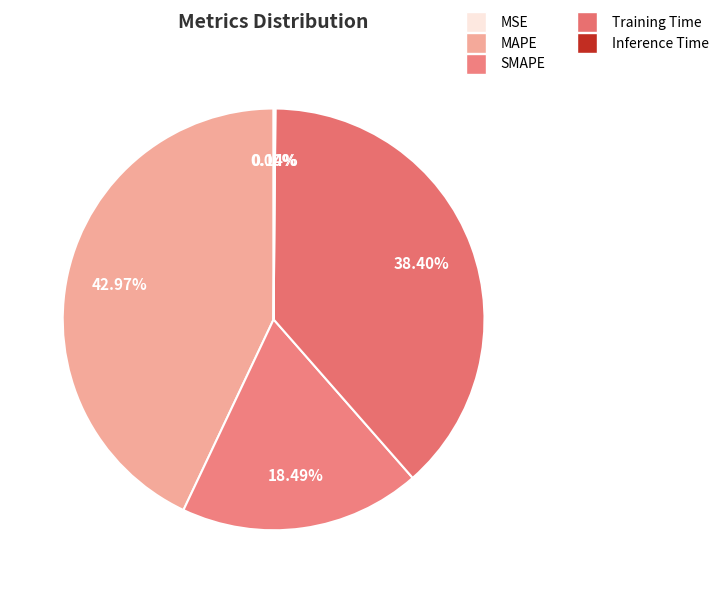

What is the total percentage of MAPE and Inference Time?

43.1%